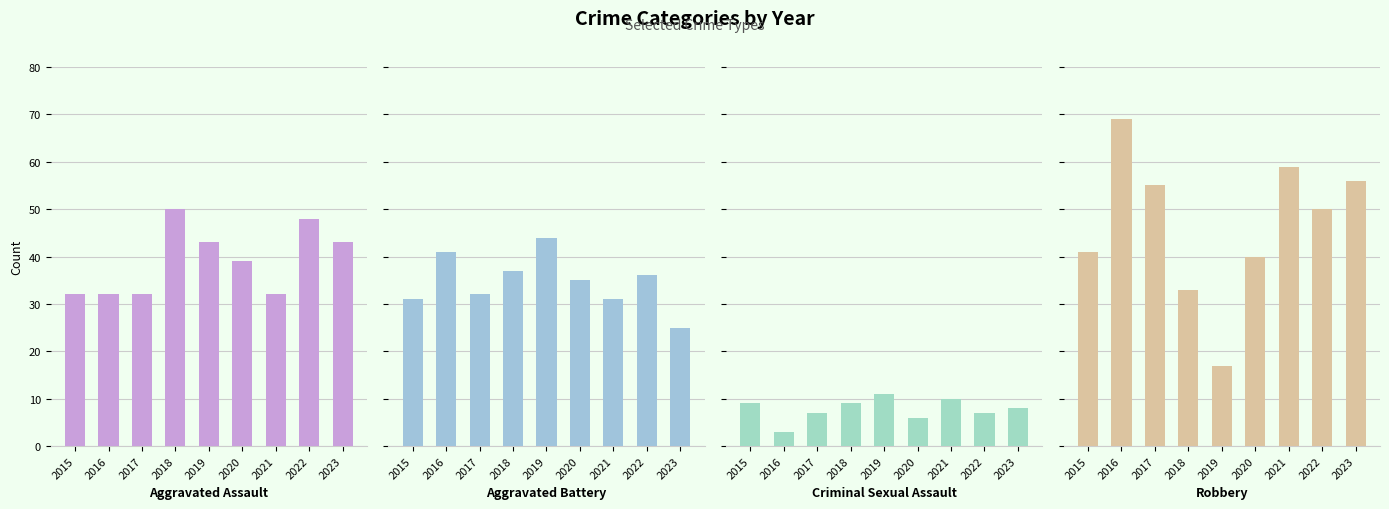

Is the value of Aggravated Battery at 2022 greater than the value of Robbery at 2021?

No